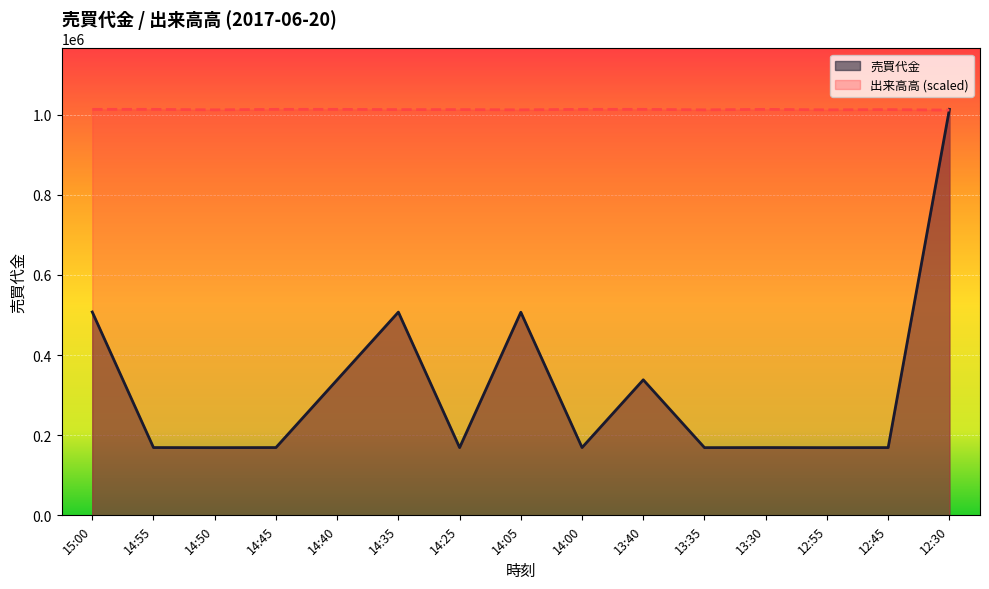

What is the difference between the highest and lowest values at 14:45?

844200.0